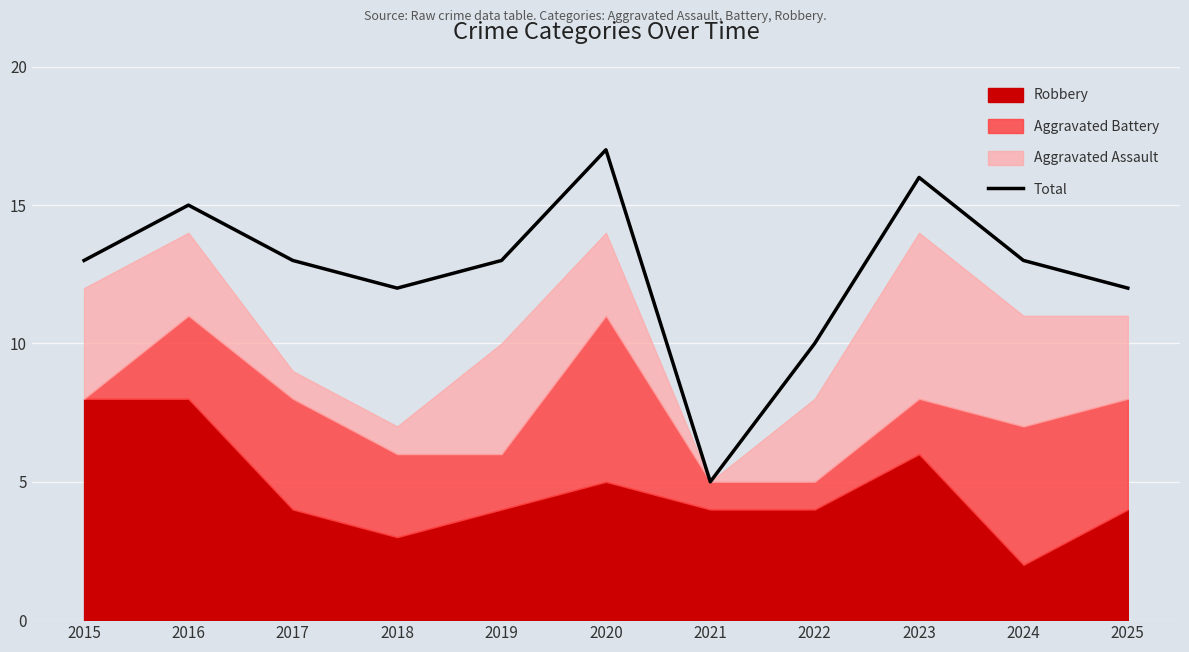

List the labels in order of value, largest first.

2020, 2023, 2016, 2015, 2017, 2019, 2024, 2018, 2025, 2022, 2021